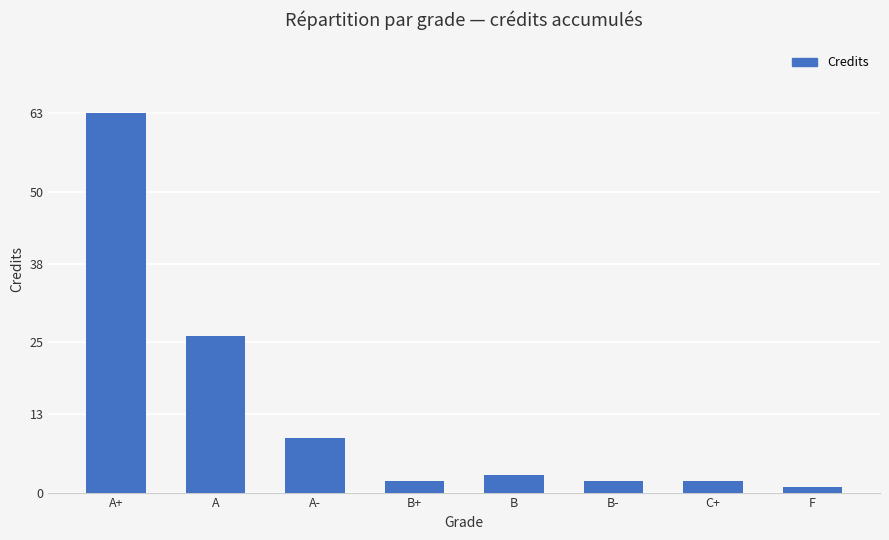

Reading left to right, transcribe all the data shown in this chart.

A+=63	A=26	A-=9	B+=2	B=3	B-=2	C+=2	F=1